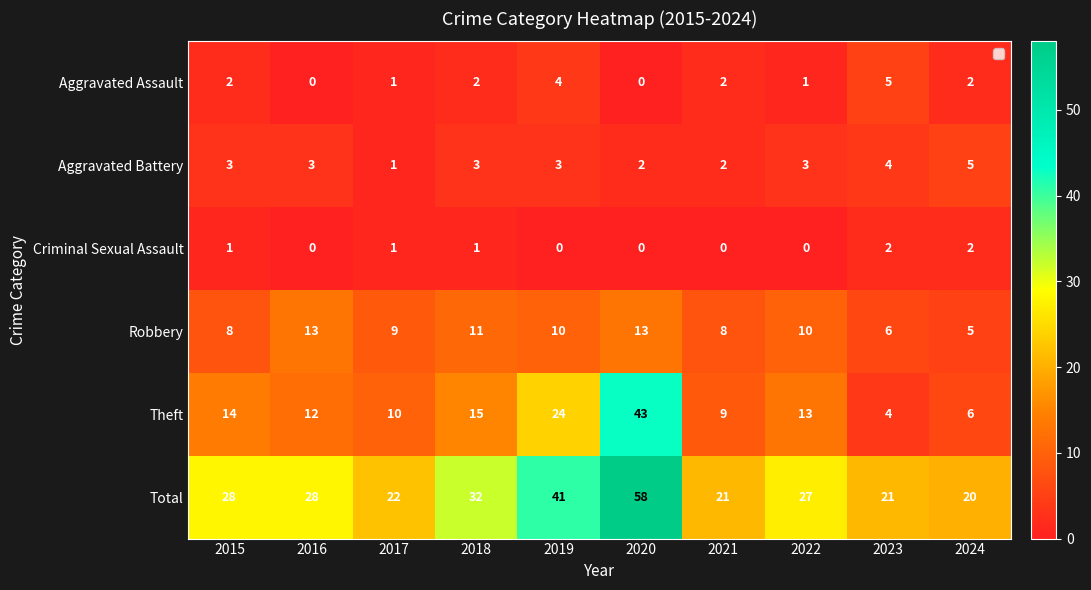

What is the sum of the Criminal Sexual Assault values at 2024 and 2023?

4